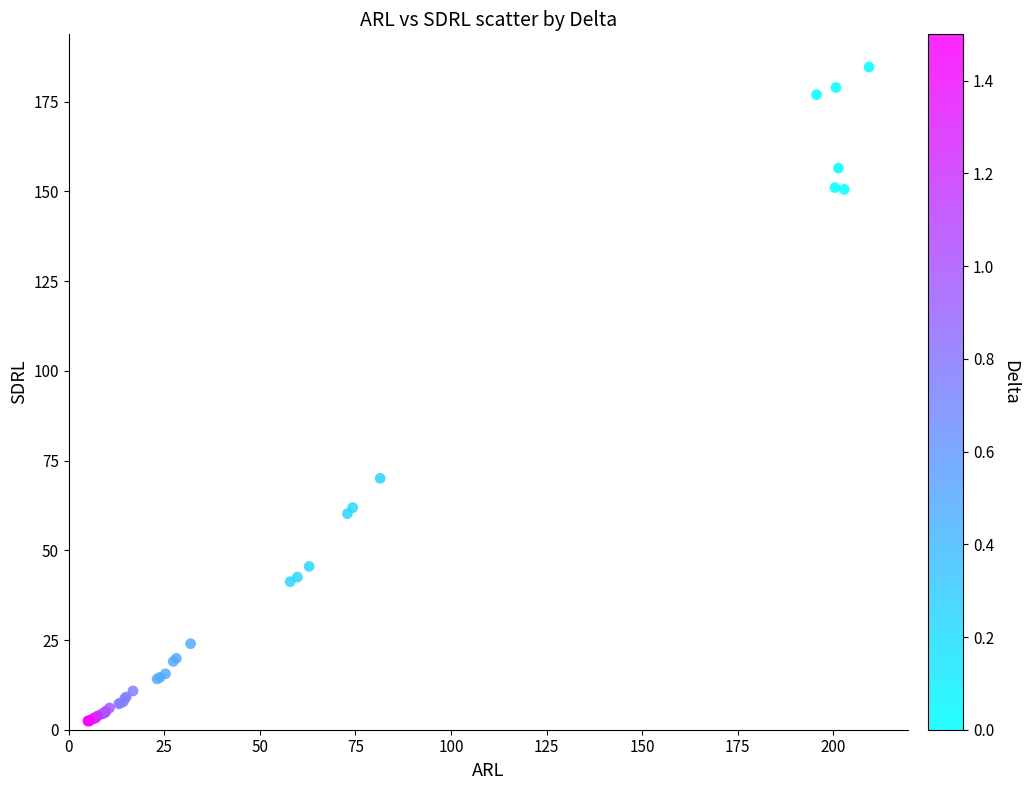

What Y value in the scatter plot is closest to 93?

70.1